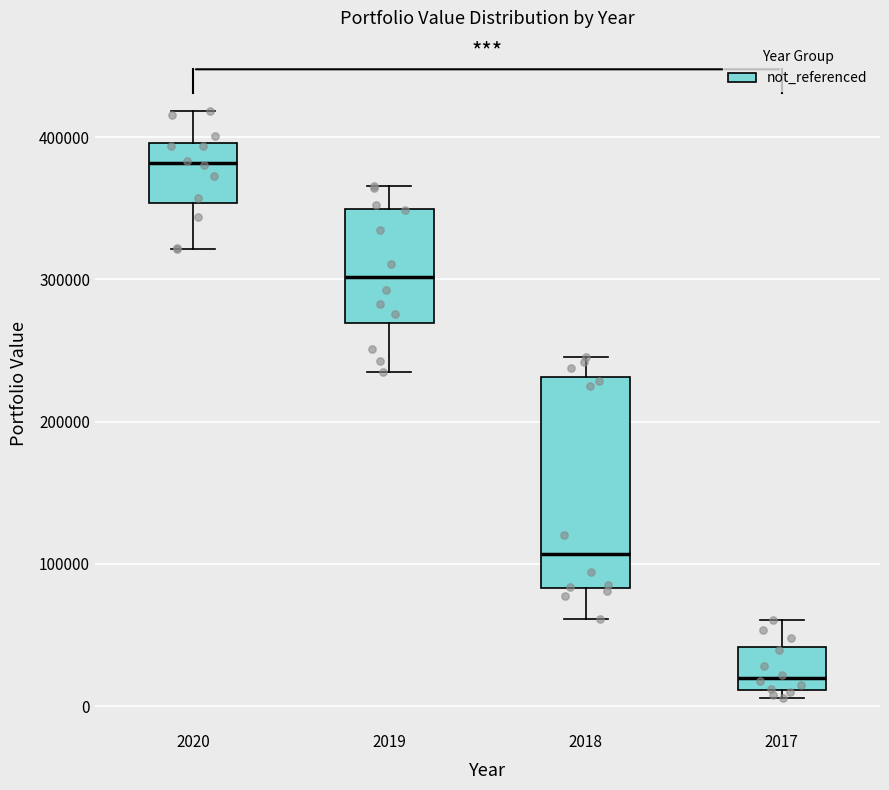

Which box is the tallest, from its lower edge to its upper edge?

2018